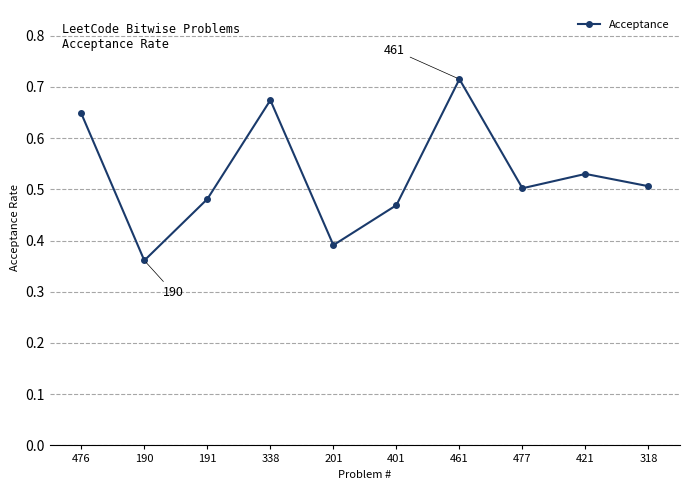

Is this an area chart (filled region under the line)?

No